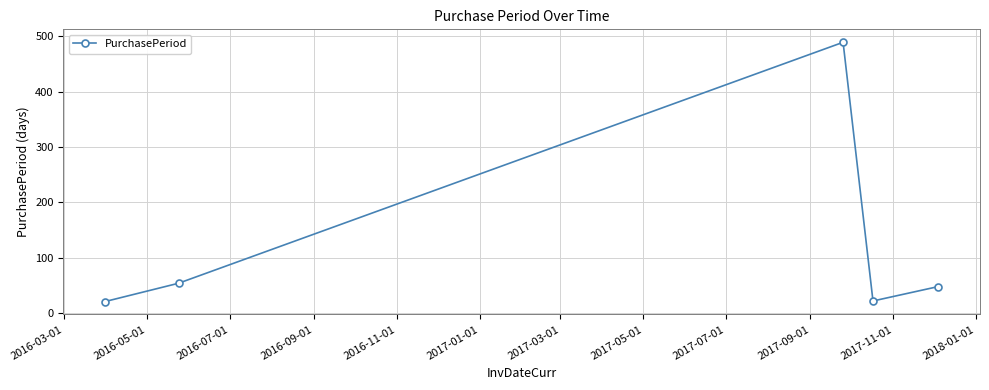

What is the sum of all values?

634